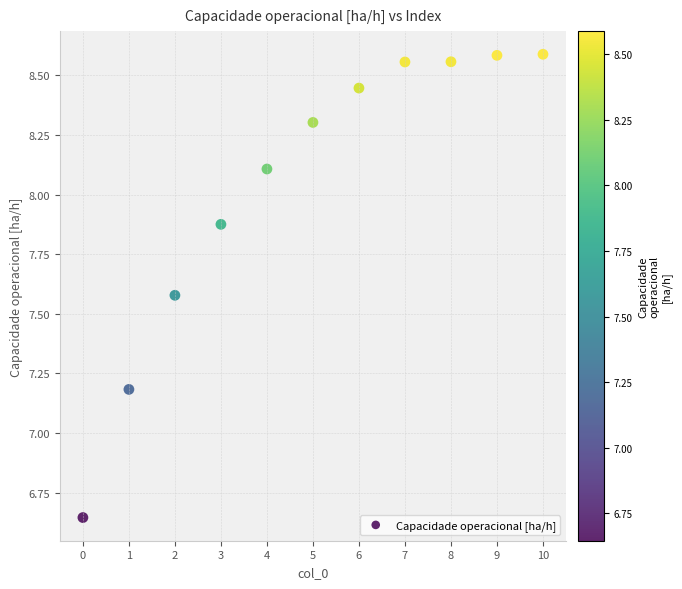

What Y value in the scatter plot is closest to 7?

7.2